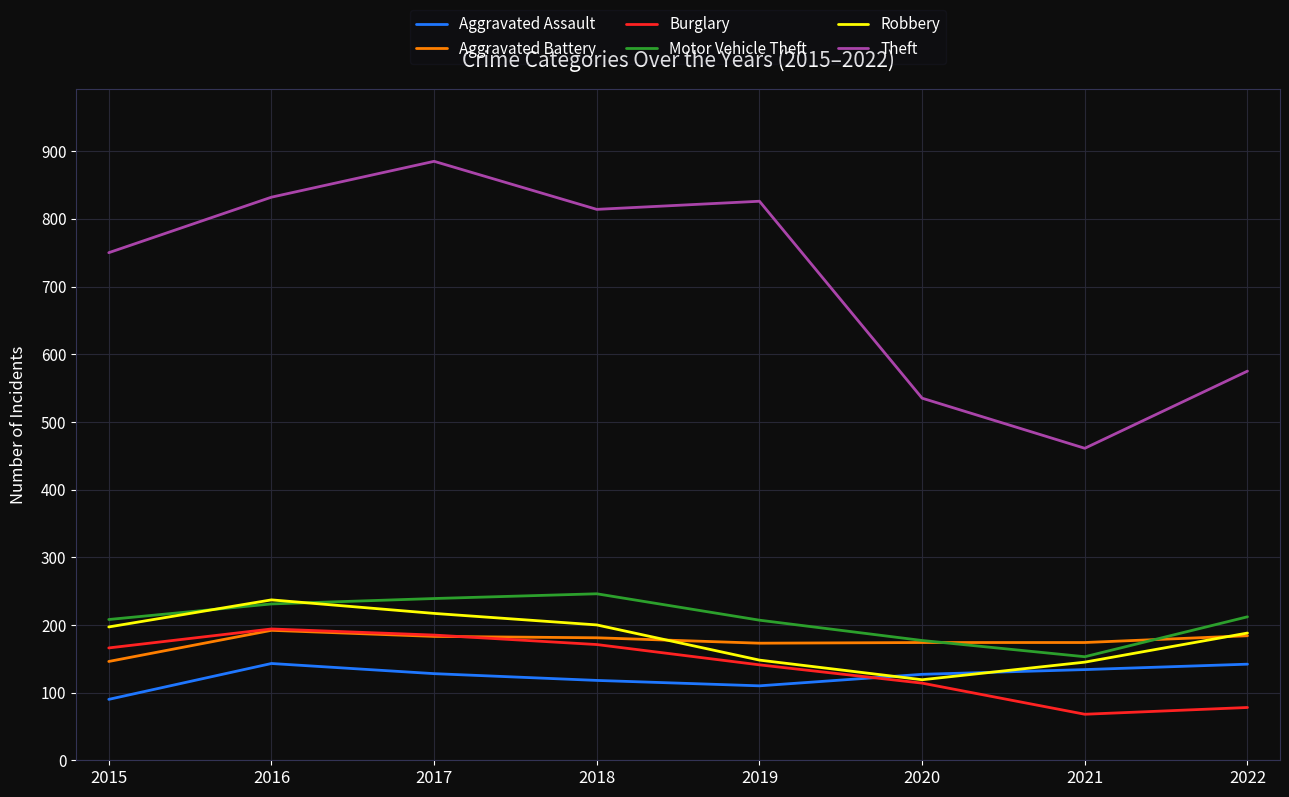

True or false: Aggravated Battery and Burglary cross at least once.

True